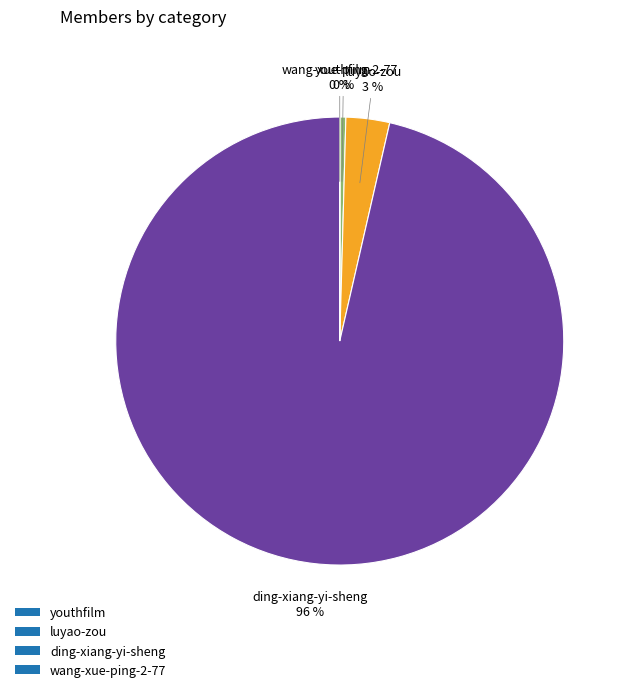

Does ding-xiang-yi-sheng represent more than half of the total?

Yes